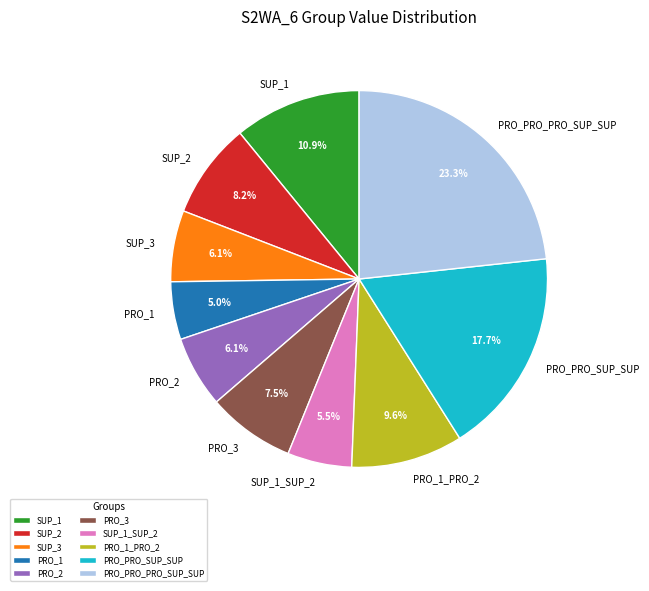

Combined, do PRO_3 and PRO_2 account for over 50%?

No